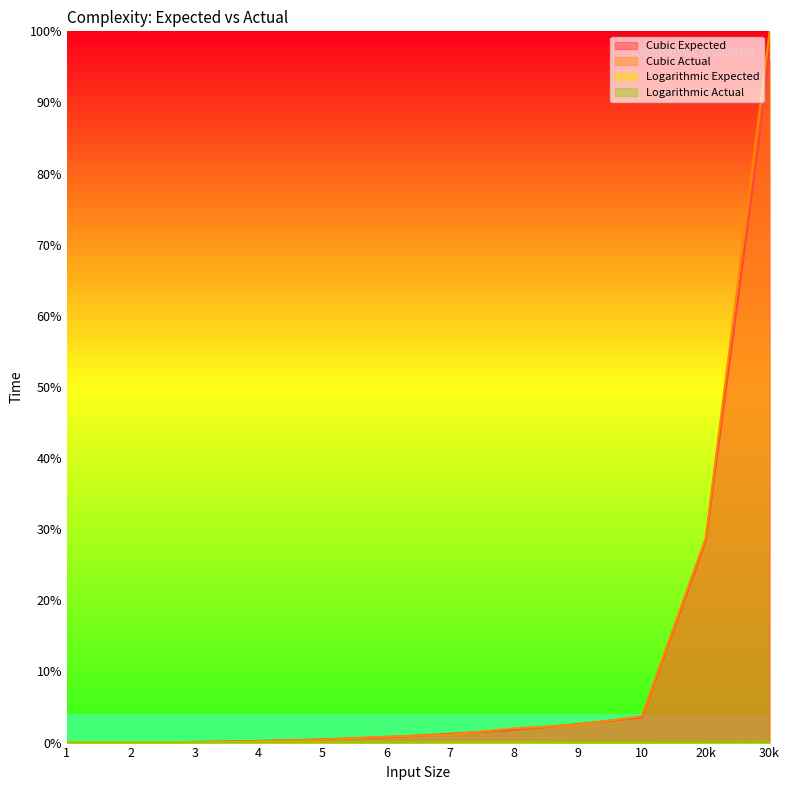

The value of Logarithmic Expected at 20k is 0.0. True or false?

False